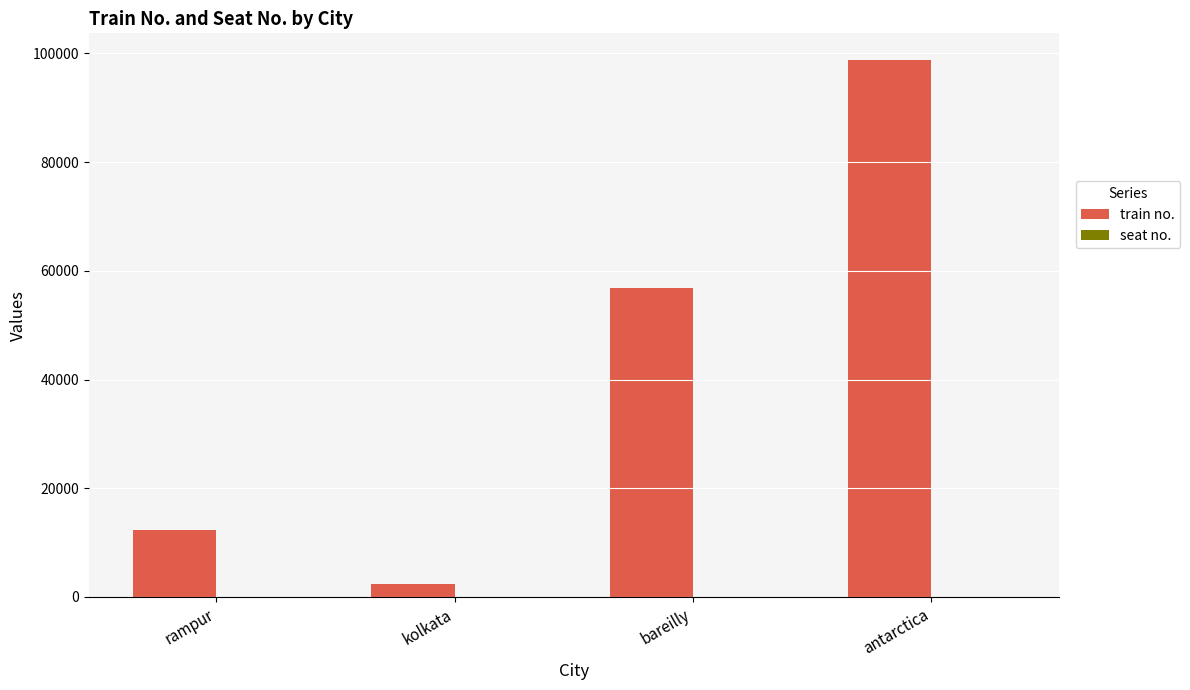

At which category is the sum across all series the highest?

antarctica